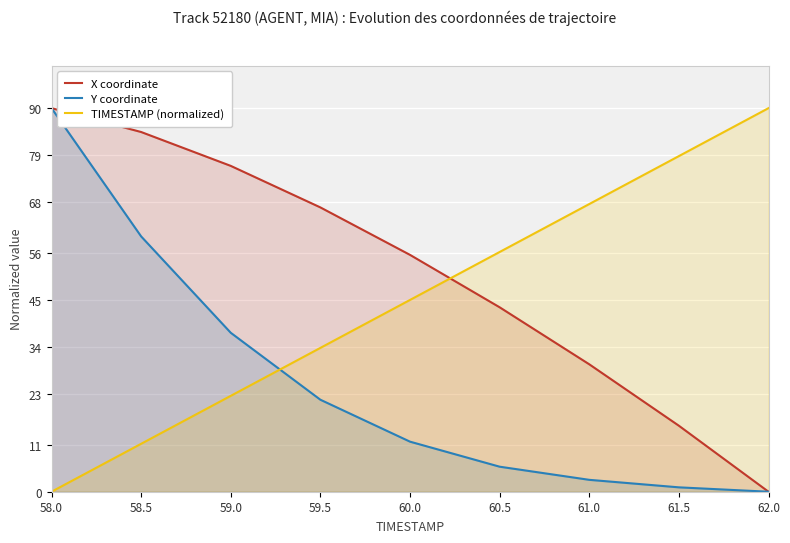

What is the average value of the Y coordinate series?

25.6